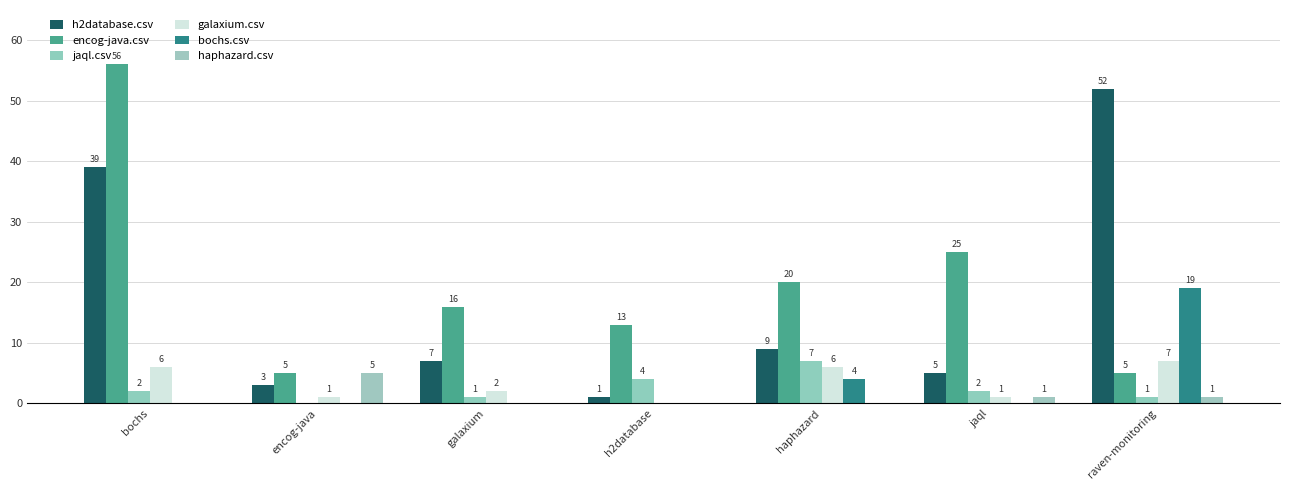

Reading right to left, extract all data points from this chart.

h2database.csv: raven-monitoring=52	jaql=5	haphazard=9	h2database=1	galaxium=7	encog-java=3	bochs=39
encog-java.csv: raven-monitoring=5	jaql=25	haphazard=20	h2database=13	galaxium=16	encog-java=5	bochs=56
jaql.csv: raven-monitoring=1	jaql=2	haphazard=7	h2database=4	galaxium=1	encog-java=0	bochs=2
galaxium.csv: raven-monitoring=7	jaql=1	haphazard=6	h2database=0	galaxium=2	encog-java=1	bochs=6
bochs.csv: raven-monitoring=19	jaql=0	haphazard=4	h2database=0	galaxium=0	encog-java=0	bochs=0
haphazard.csv: raven-monitoring=1	jaql=1	haphazard=0	h2database=0	galaxium=0	encog-java=5	bochs=0